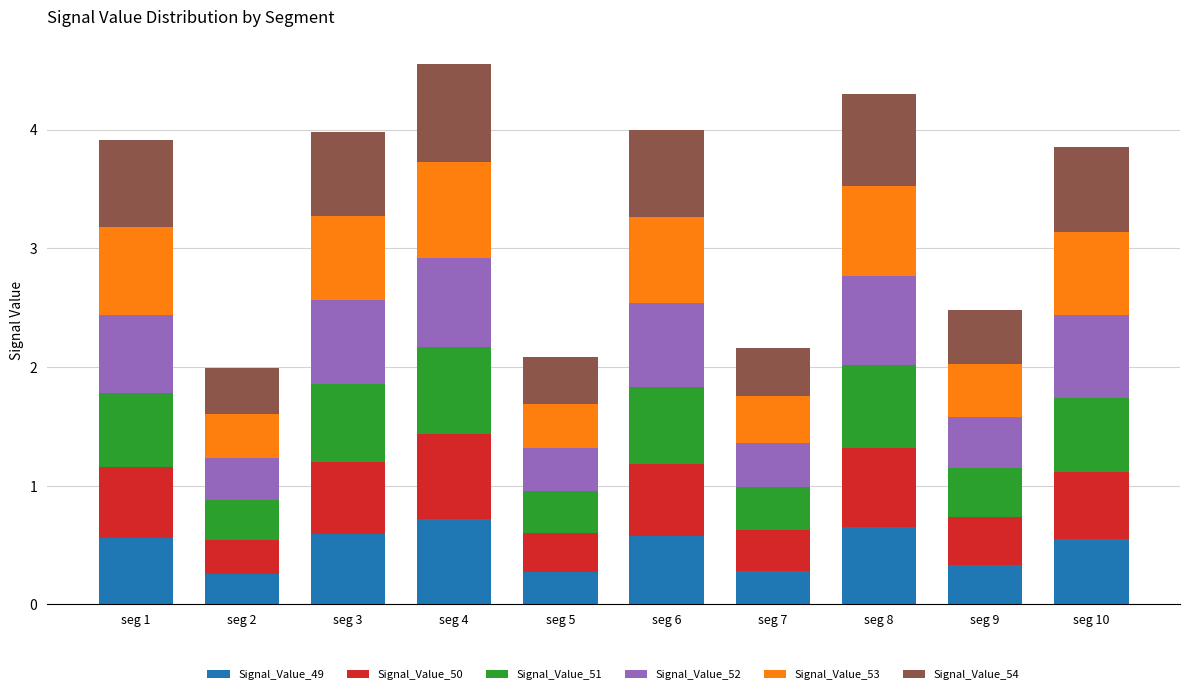

How many bars are there in total?

10